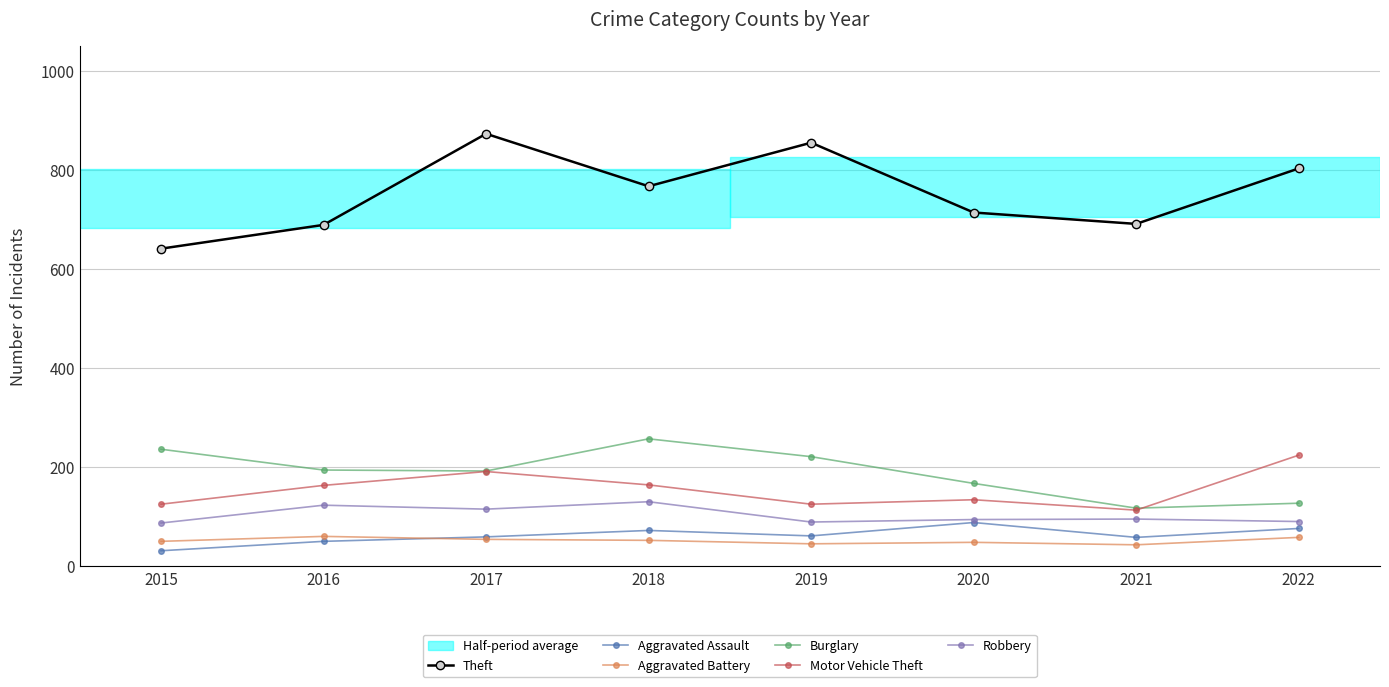

True or false: Theft has a value of 767 at 2018.

True